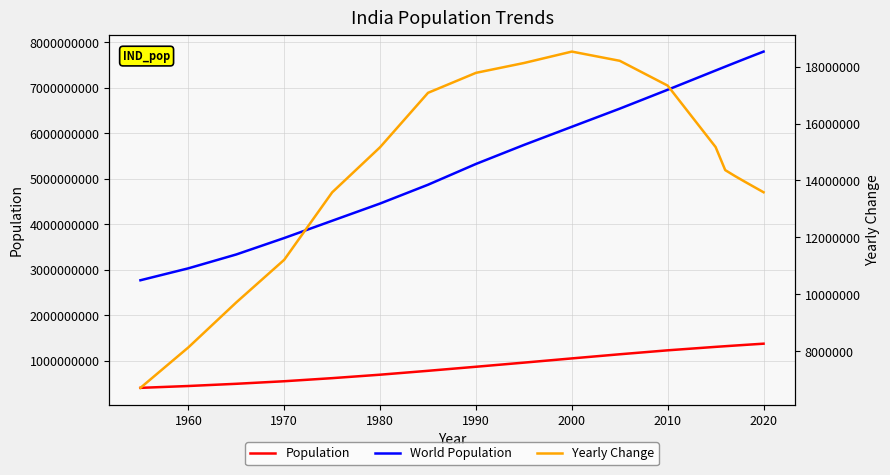

How many data points in Population are less than 1056575549?

9